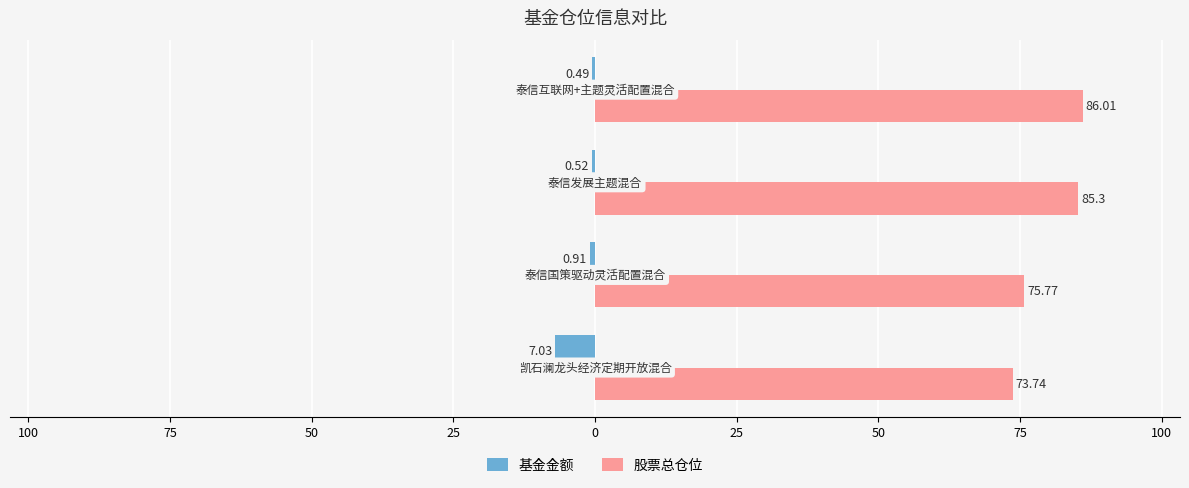

What are all the series names shown in the legend?

基金金额, 股票总仓位